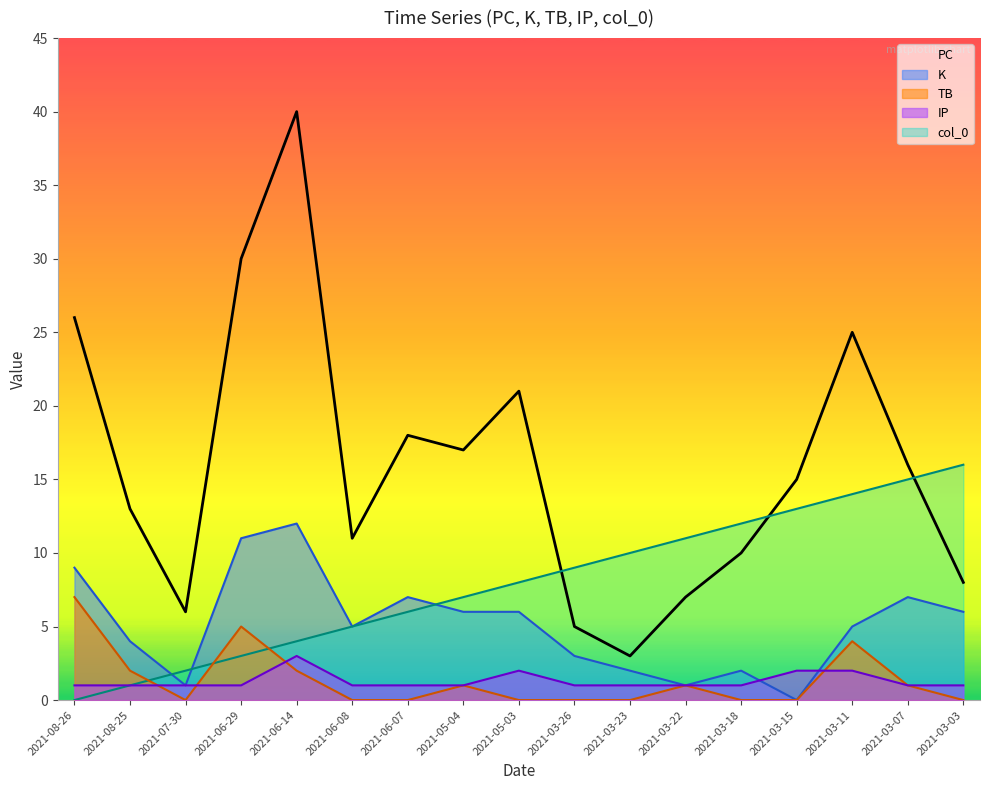

Is the value of PC at 2021-06-29 greater than the value of TB at 2021-03-18?

Yes